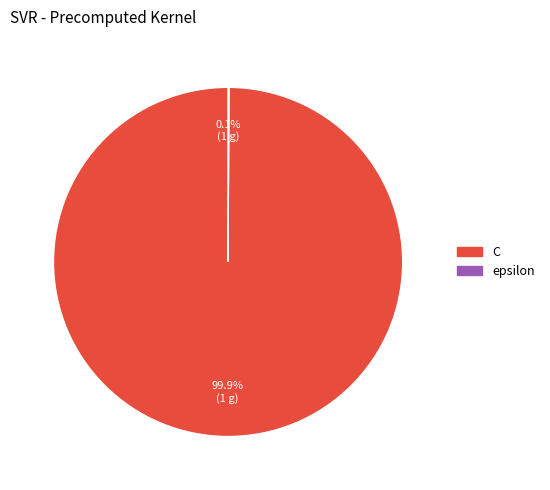

Is there any slice that represents more than half of the pie?

Yes